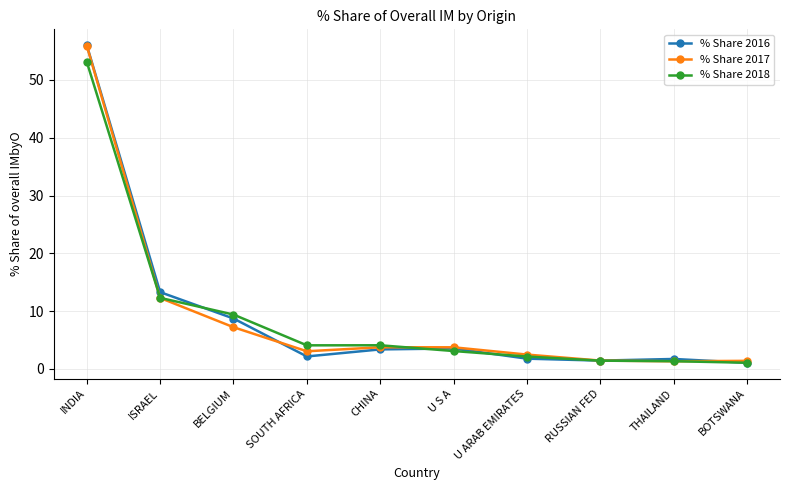

Is it true that % Share 2018 equals 1.3 at THAILAND?

True